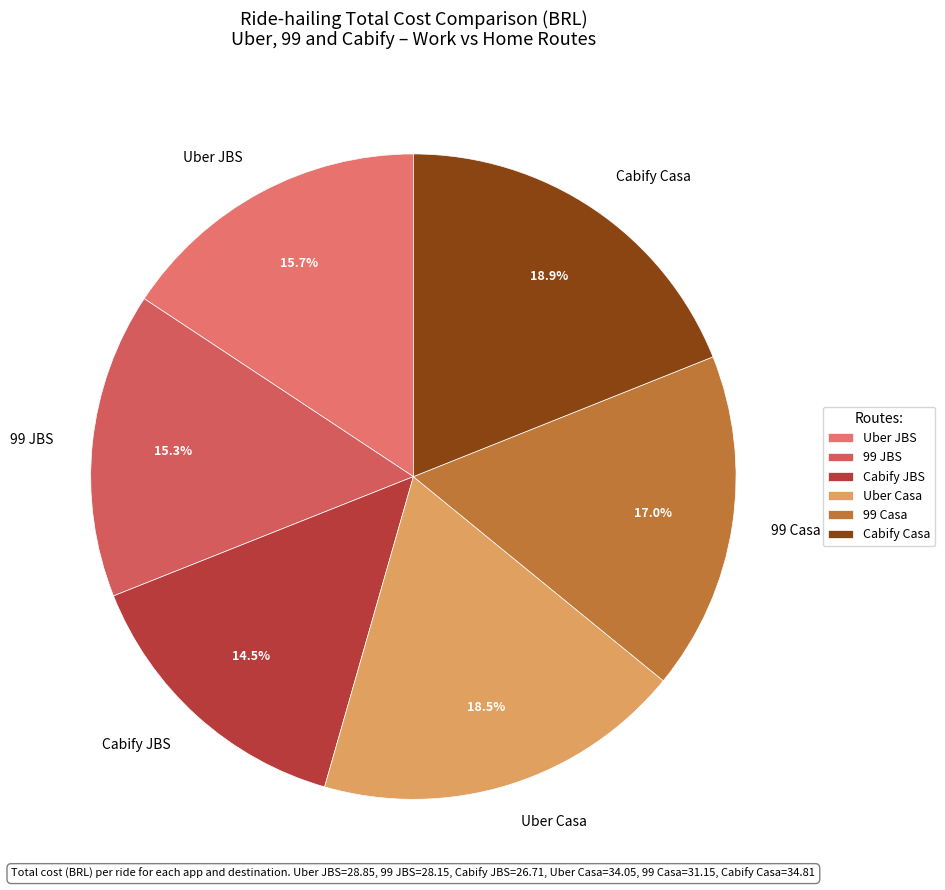

To the nearest percent, what is the difference between the Cabify JBS and Cabify Casa slice percentages?

4%